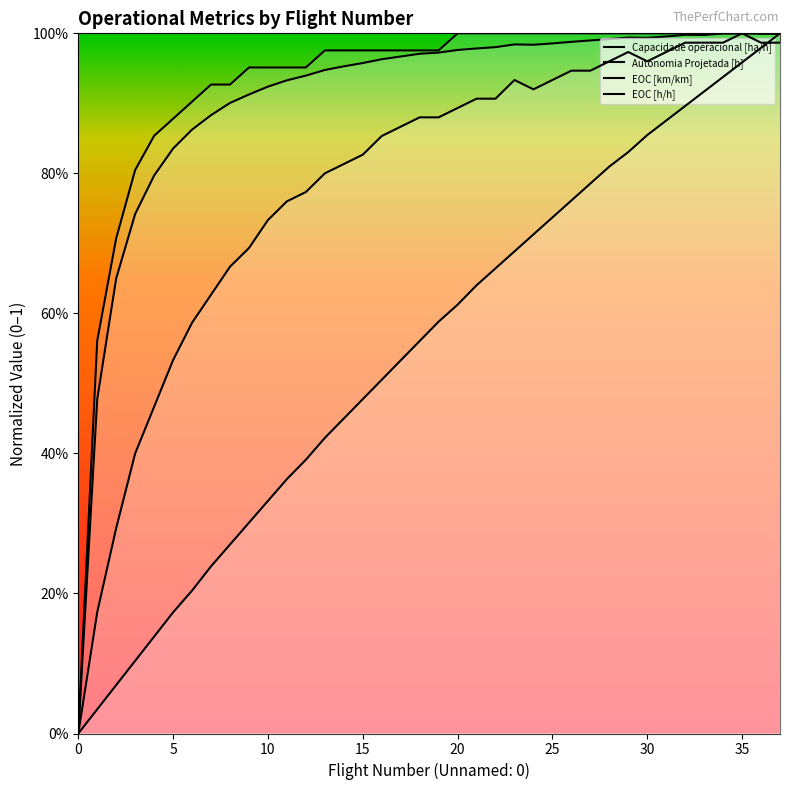

What is the maximum value for EOC [km/km]?

1.0